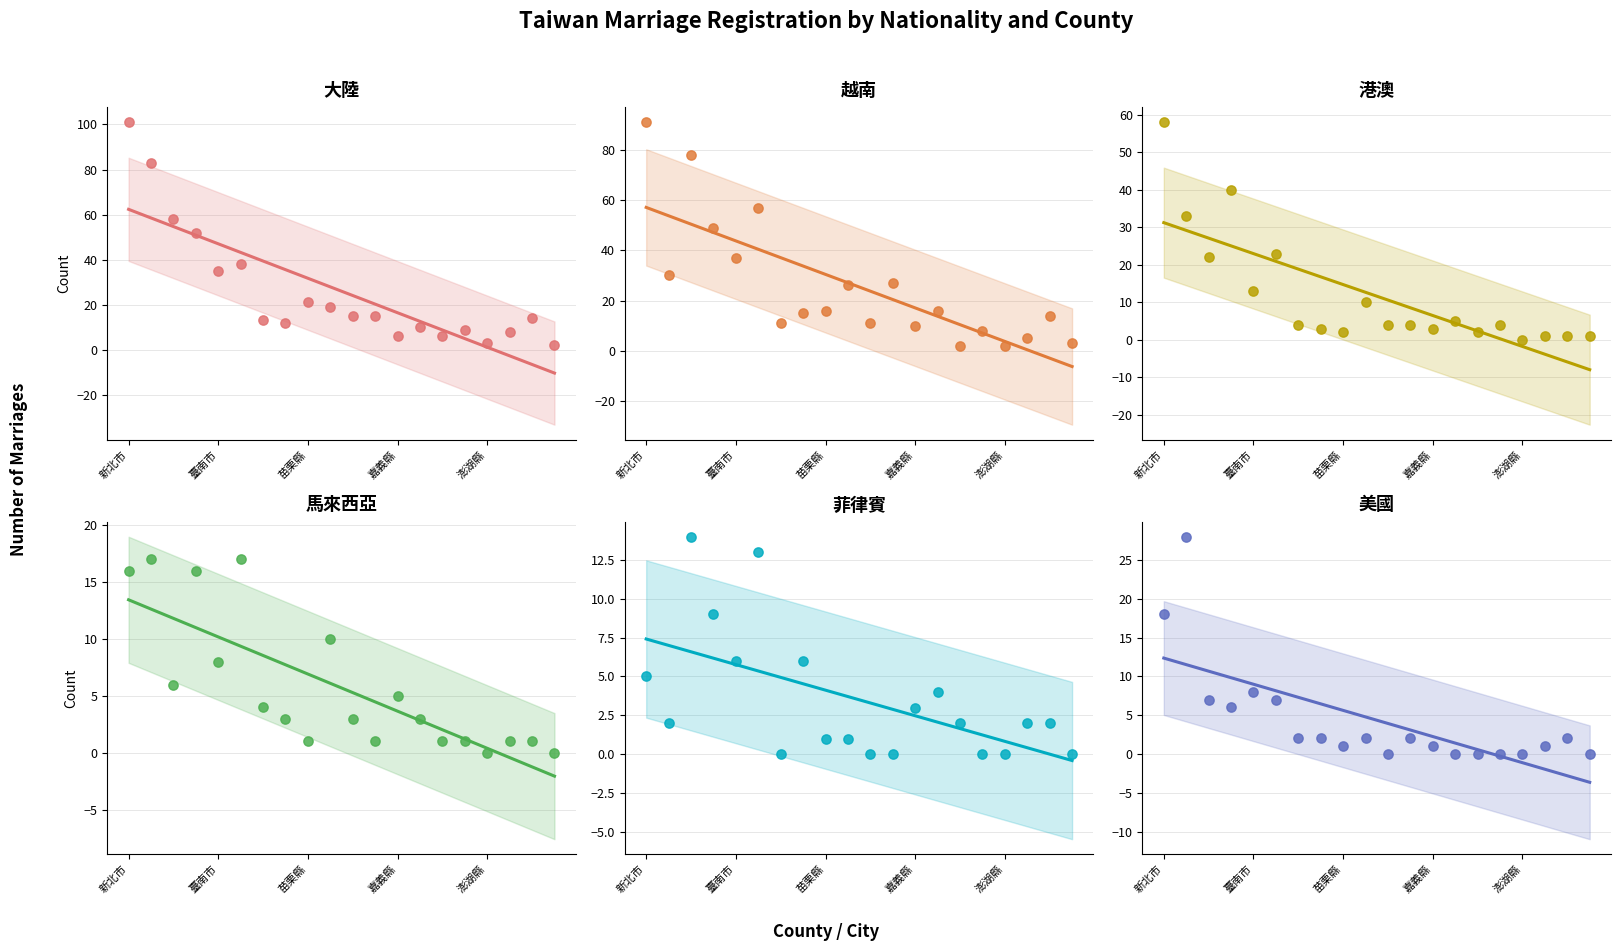

Which series contains the highest Y value?

大陸